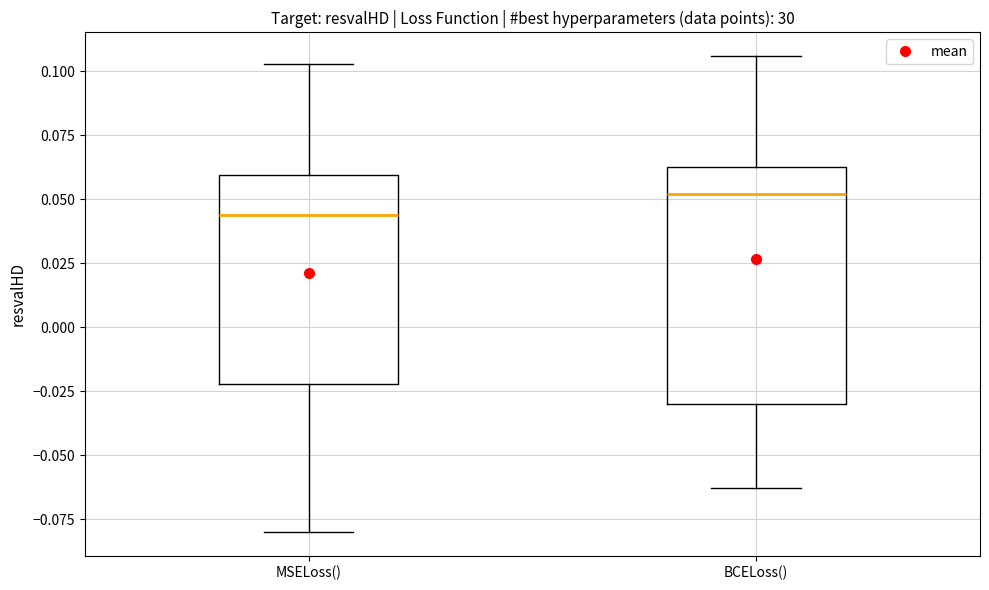

Comparing the boxes themselves (not the whiskers), which one is the tallest?

BCELoss()